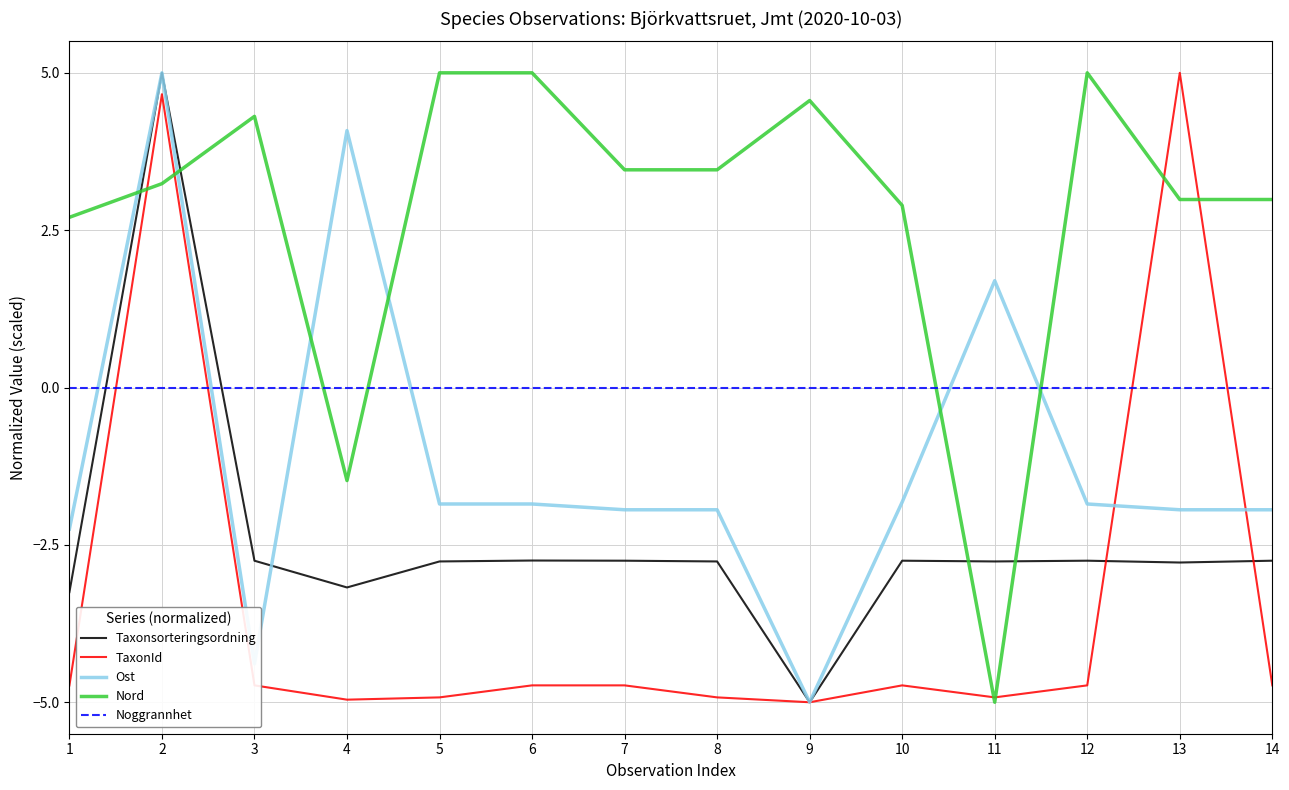

At which category does Taxonsorteringsordning reach its first local valley?

4